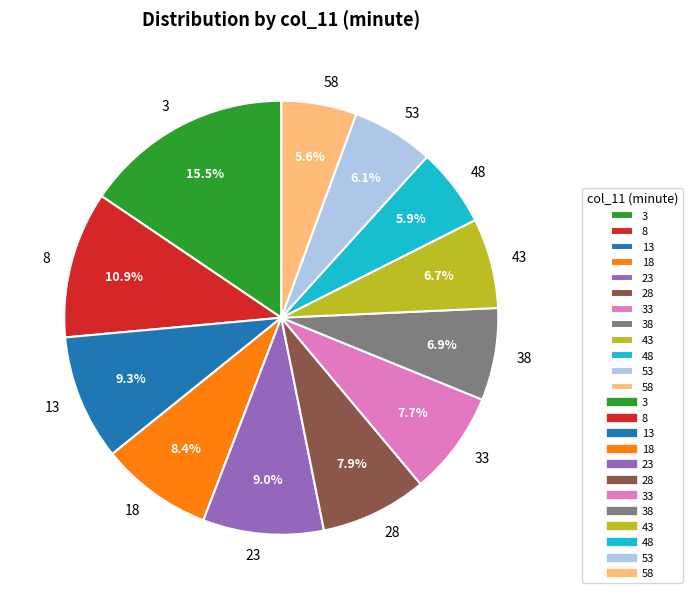

How many segments does this pie chart have?

12